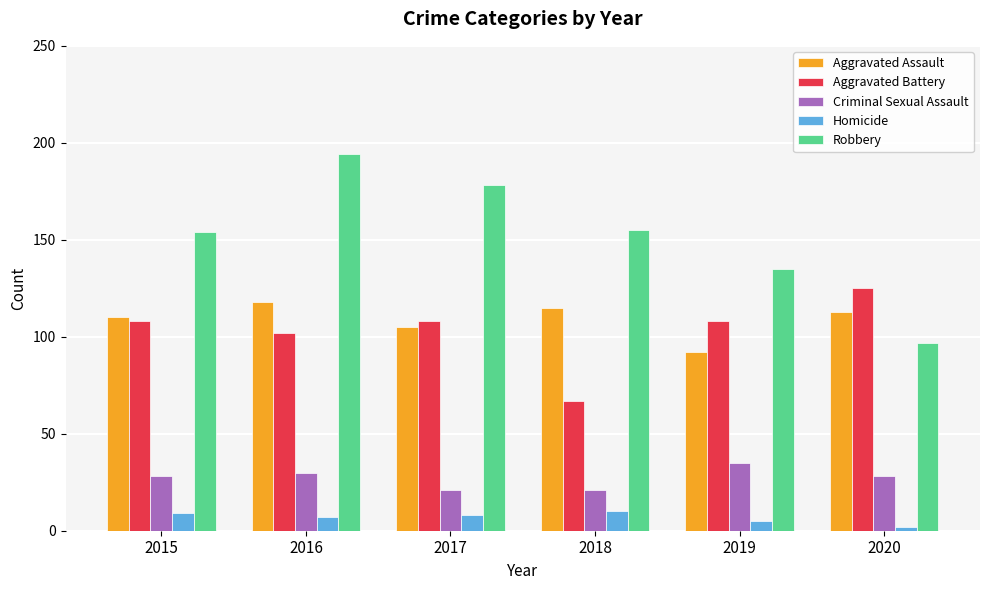

How many Homicide values are between 5 and 9?

4